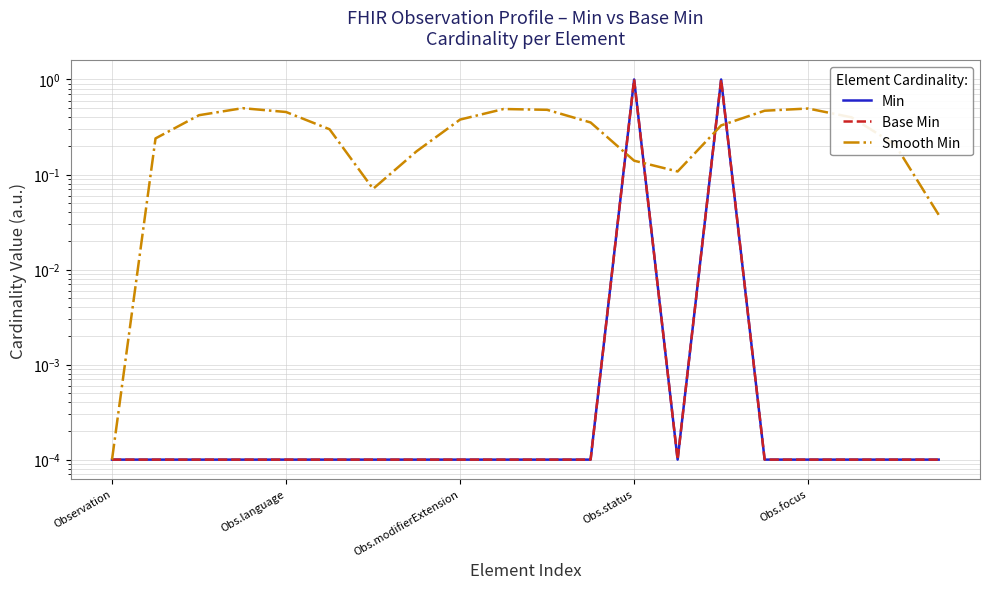

Where is the first local minimum for Base Min?

13